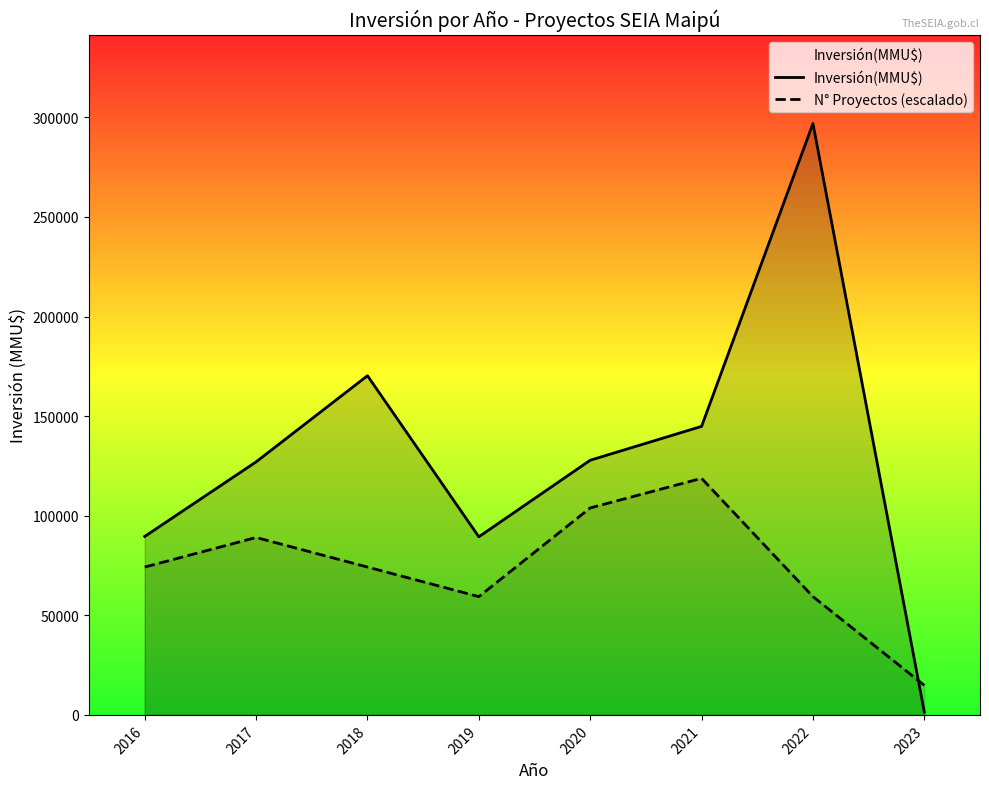

At which label does N° Proyectos (escalado) first exceed 74230?

2017